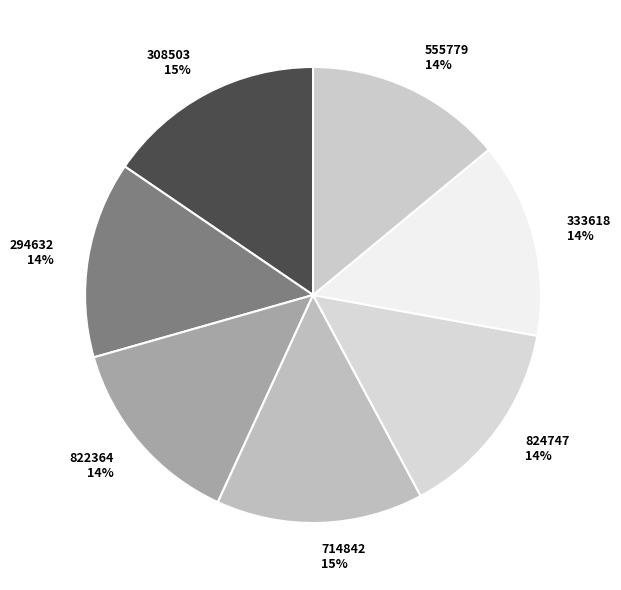

Does 555779 account for over 50% of the chart?

No